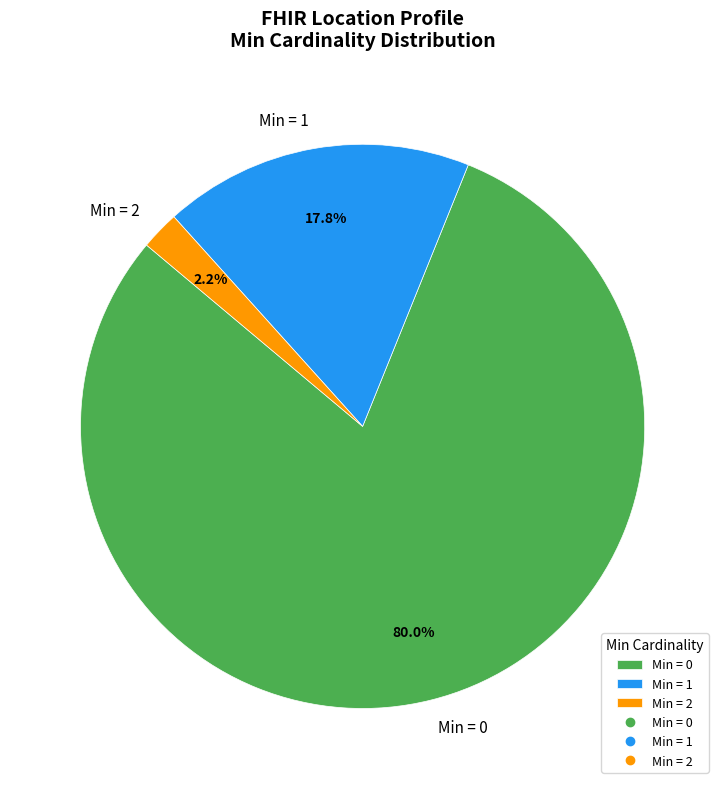

What percentage do Min = 2 and Min = 1 together represent?

20.0%